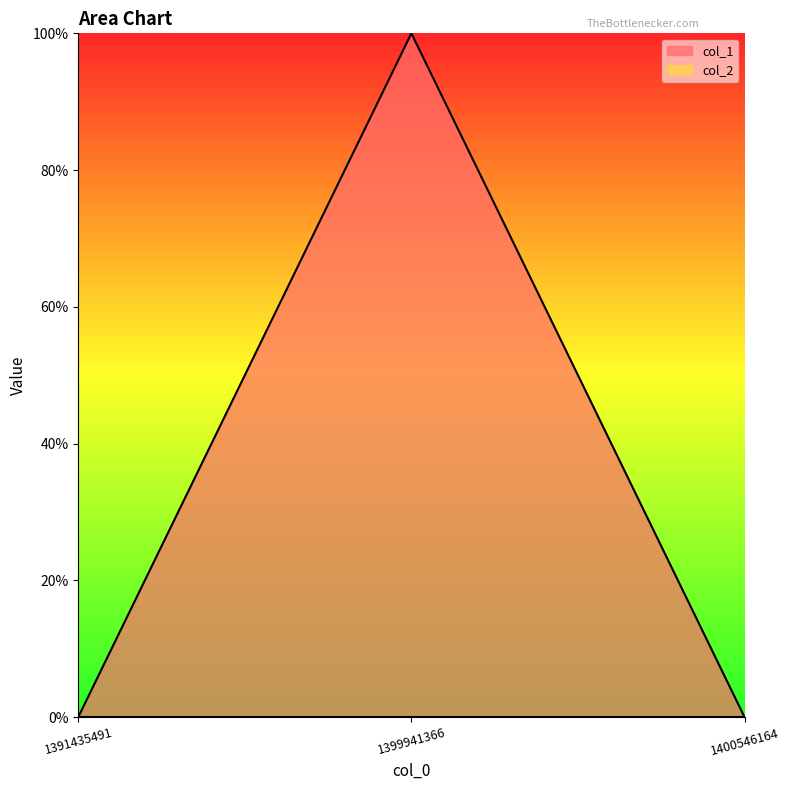

Which label corresponds to the smallest value in the chart?

1391435491